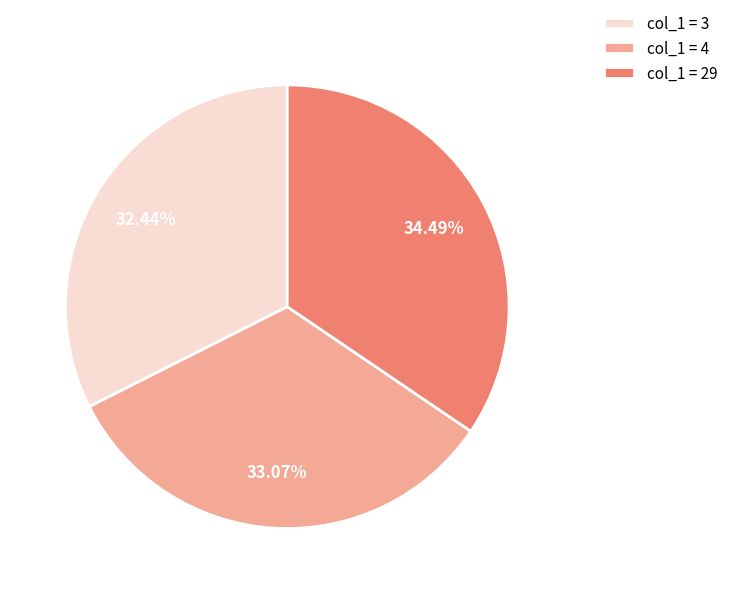

Does col_1 = 3 represent more than half of the total?

No